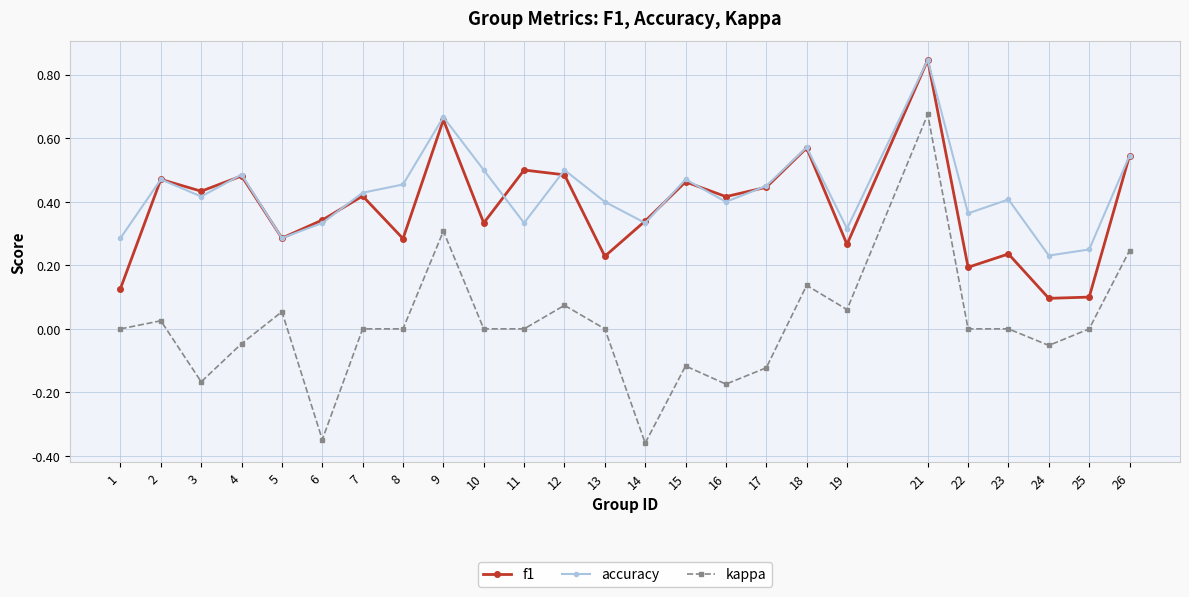

In f1, how many points are higher than both neighbors (excluding endpoints)?

9